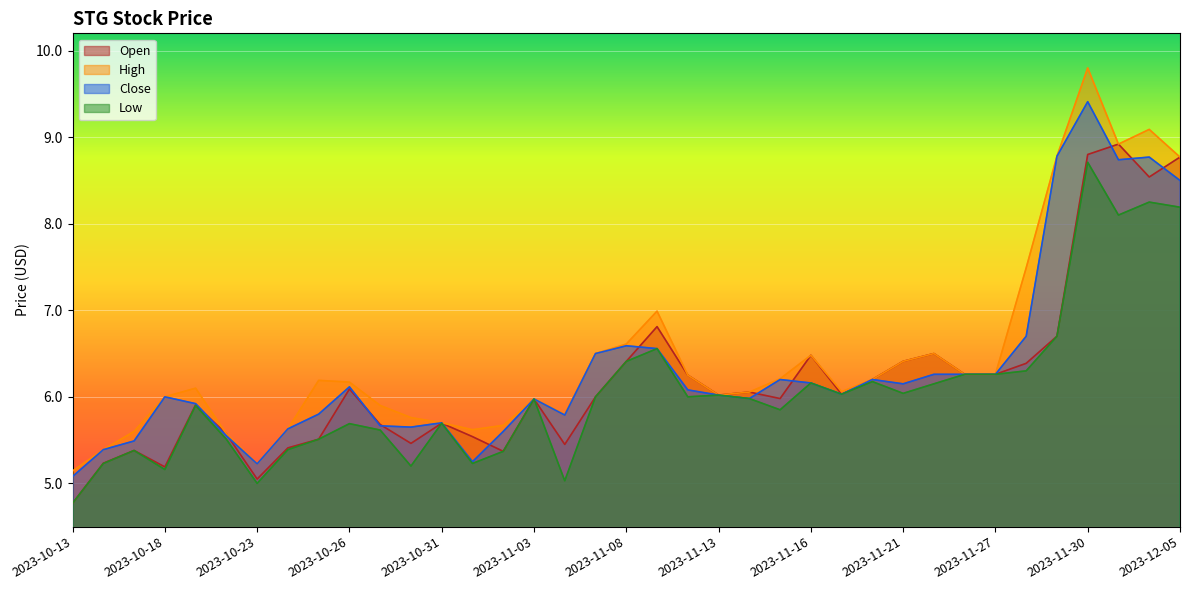

True or false: Close and High intersect in this chart.

False